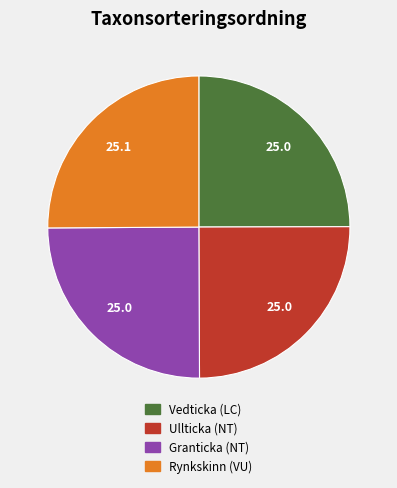

What is the ratio of the value at Vedticka (LC) to the value at Granticka (NT)?

1.0